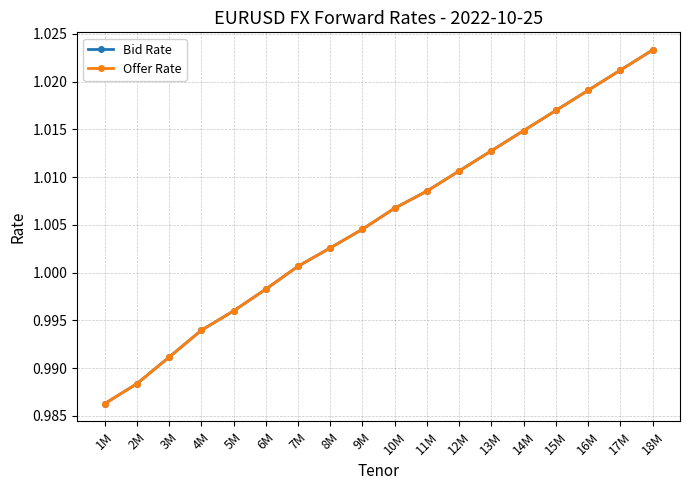

Between 17M and 15M, which is larger?

17M